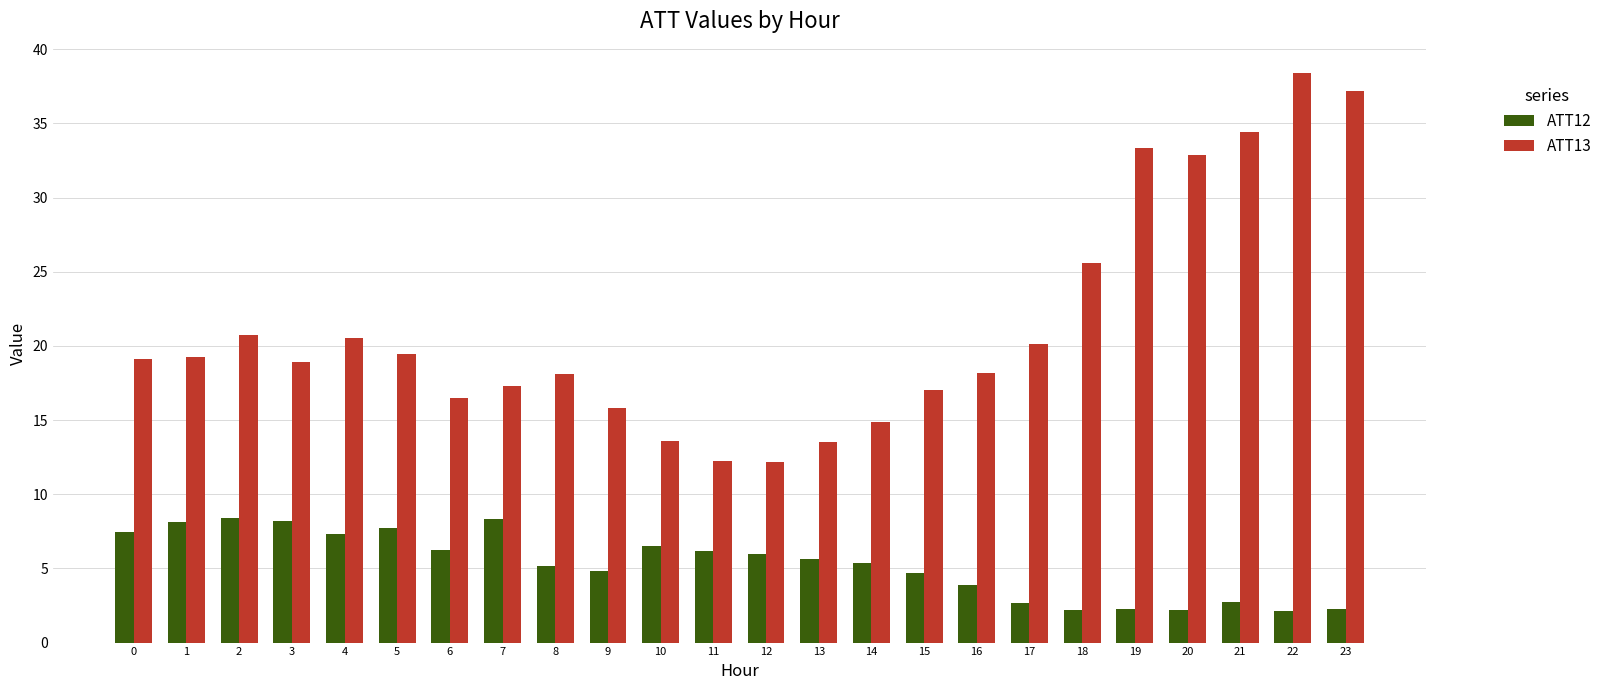

Count the number of categories in the chart.

24